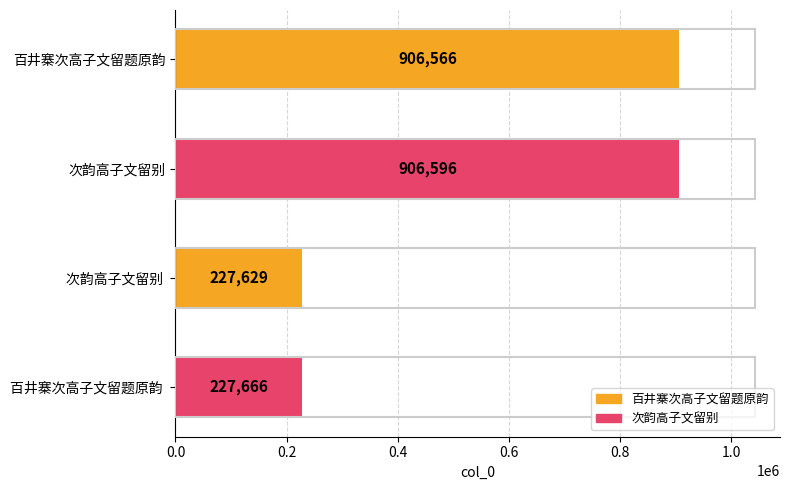

Reading bottom to top, what are all the values shown in this chart?

百井寨次高子文留题原韵 =227666	次韵高子文留别 =227629	次韵高子文留别=906596	百井寨次高子文留题原韵=906566